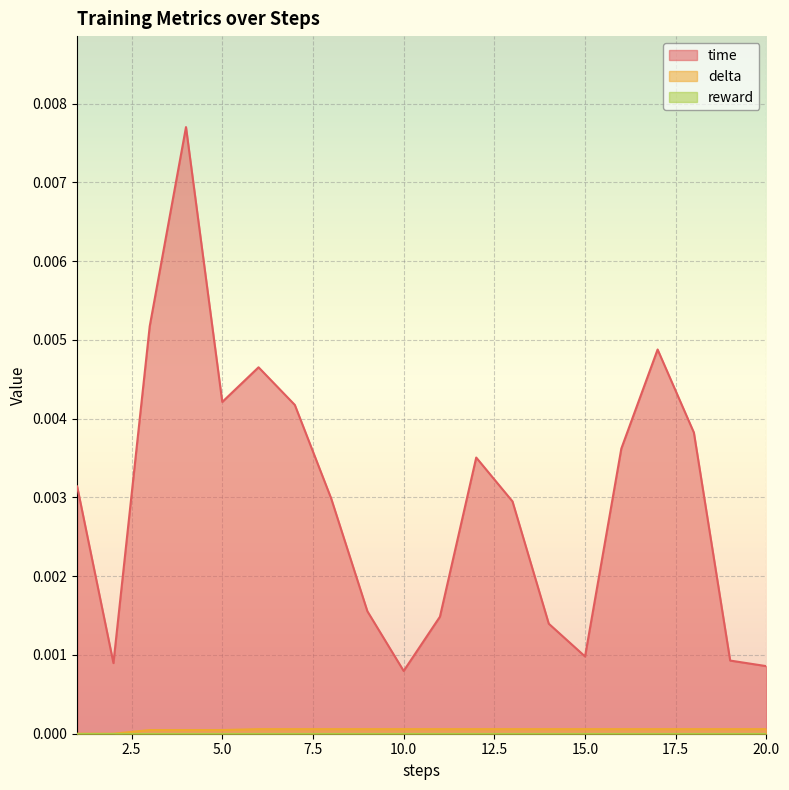

True or false: time and delta intersect in this chart.

False